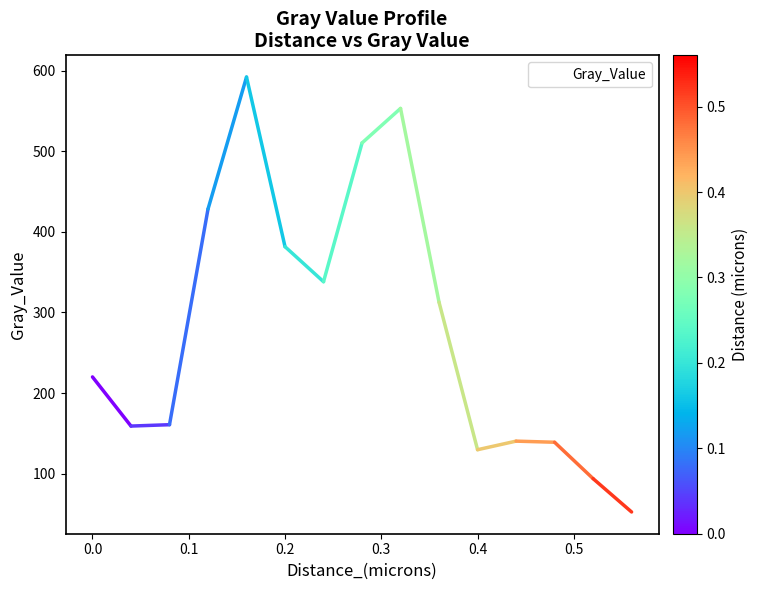

What is the difference between the maximum and minimum values?

539.7